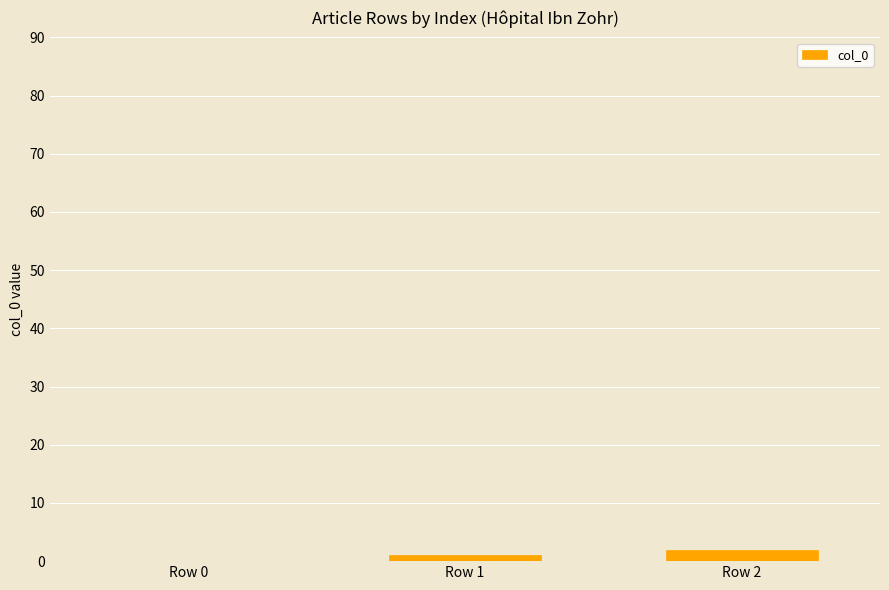

At which label is the value closest to 1?

Row 1